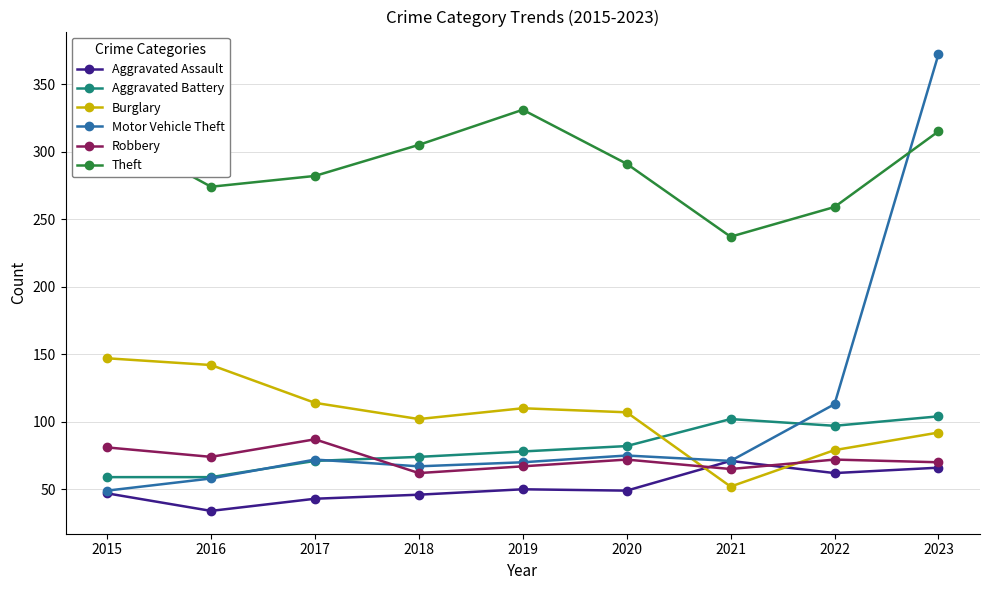

The Burglary series shows 58 at 2020. True or false?

False